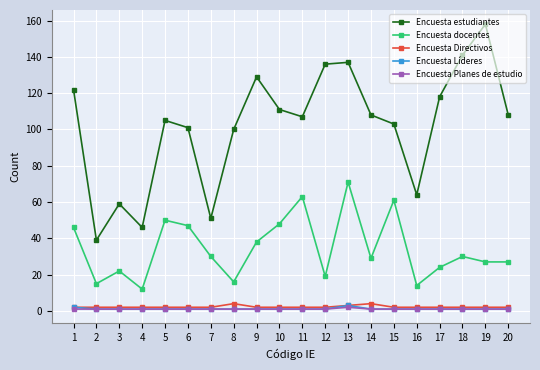

What is the maximum value shown in the chart?

158